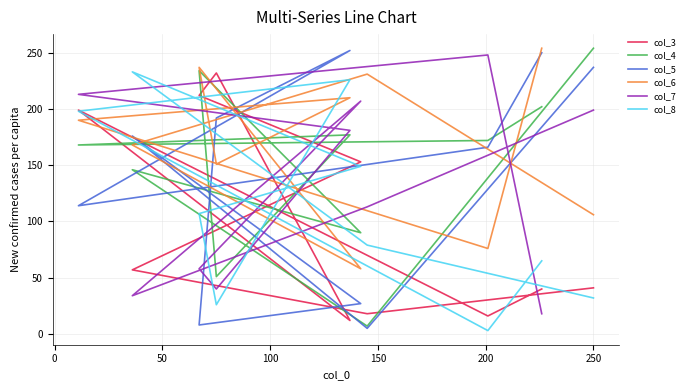

What is the value of the col_5 point at the 5th from the left?

192